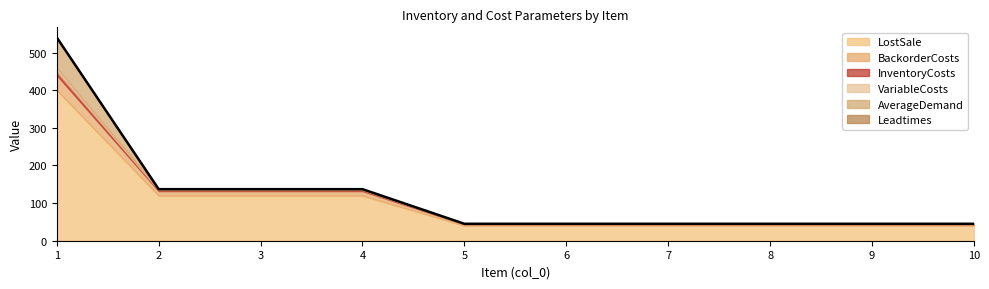

Reading left to right, list all the values displayed in this chart.

InventoryCosts: 10	3	3	3	1	1	1	1	1	1
BackorderCosts: 40	12	12	12	4	4	4	4	4	4
LostSale: 400	120	120	120	40	40	40	40	40	40
VariableCosts: 9	2	2	2	0	0	0	0	0	0
Leadtimes: 1	0	0	0	0	0	0	0	0	0
AverageDemand: 80	0	0	0	0	0	0	0	0	0